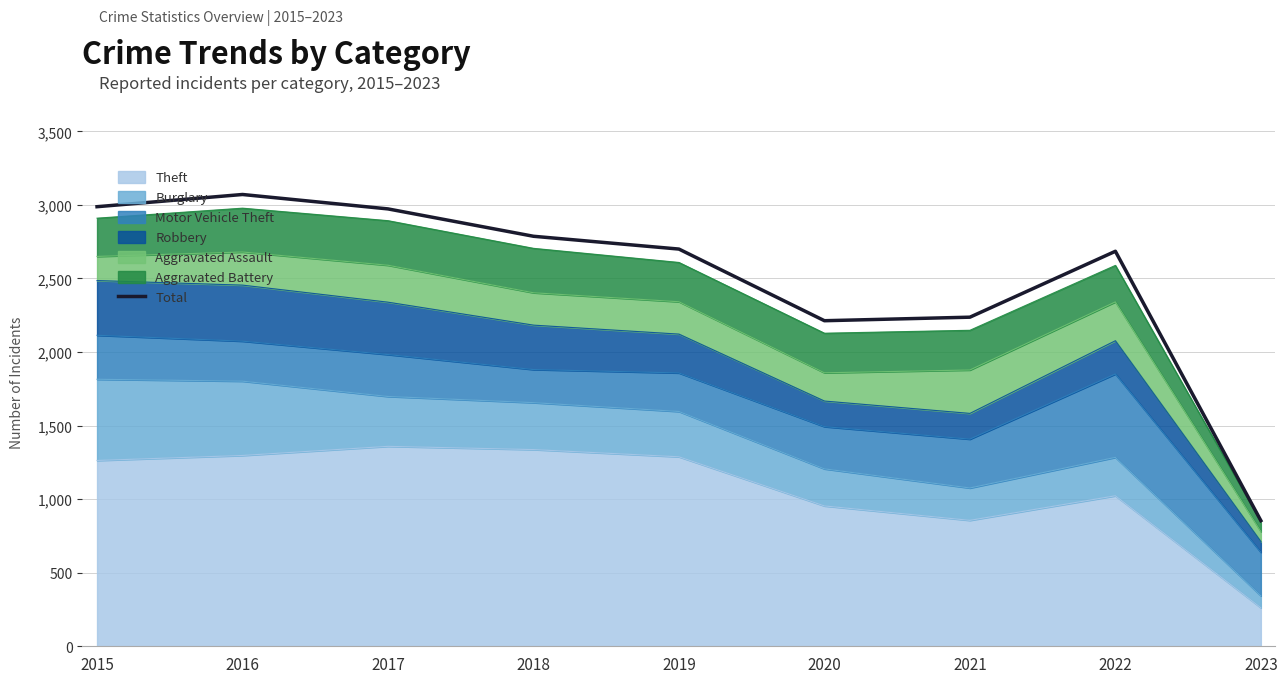

What is the change in value from 2020 to 2021?

+24